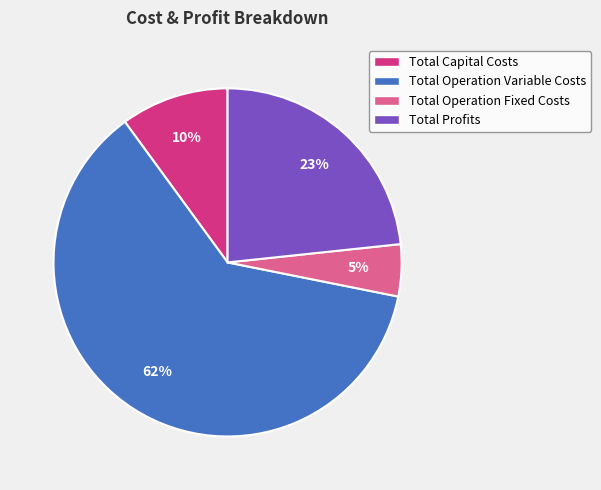

What is the smallest slice in the pie chart?

Total Operation Fixed Costs